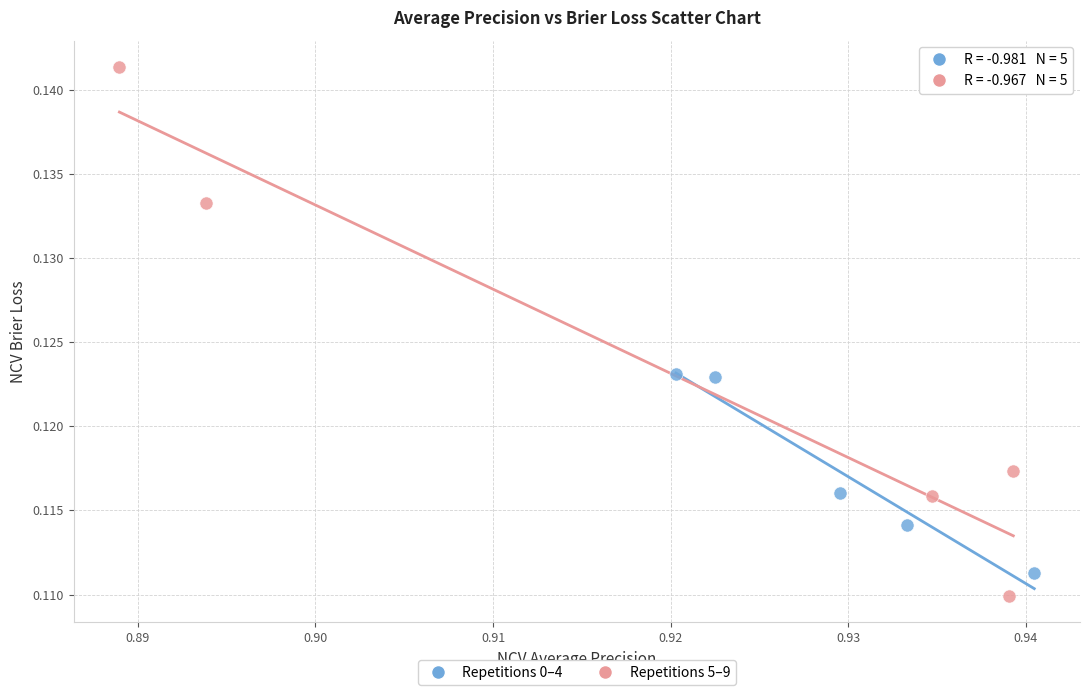

Which series reaches the maximum Y coordinate?

Repetitions 5–9